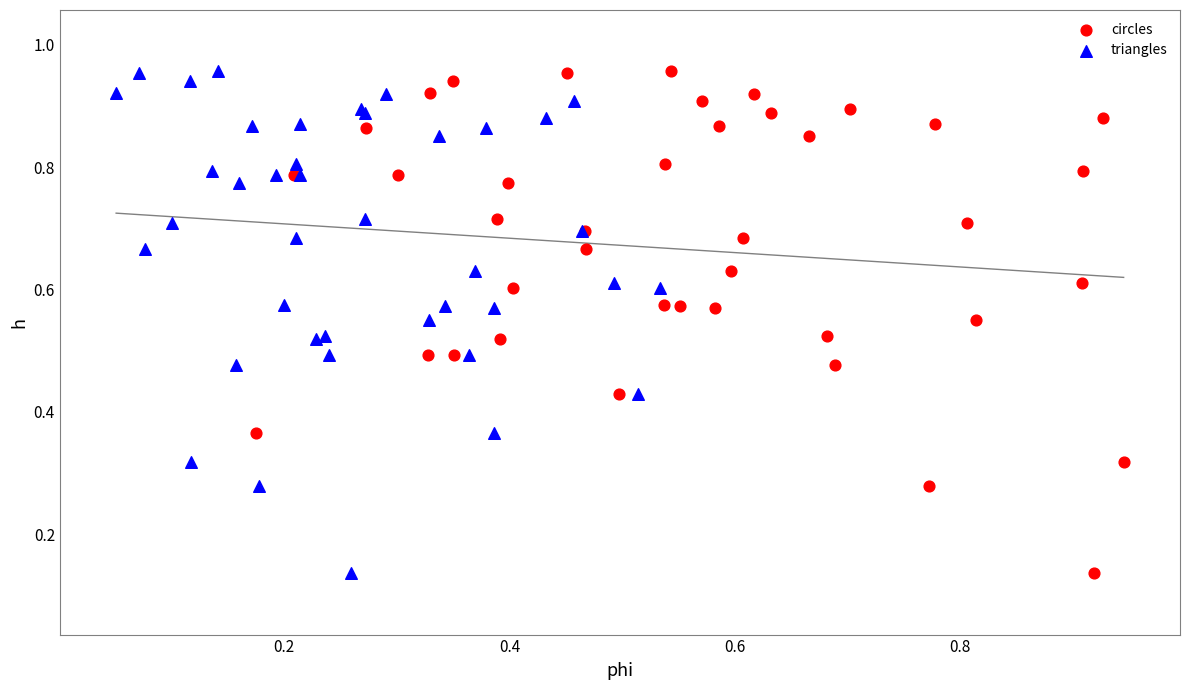

What are all the series names shown in the legend?

circles, triangles